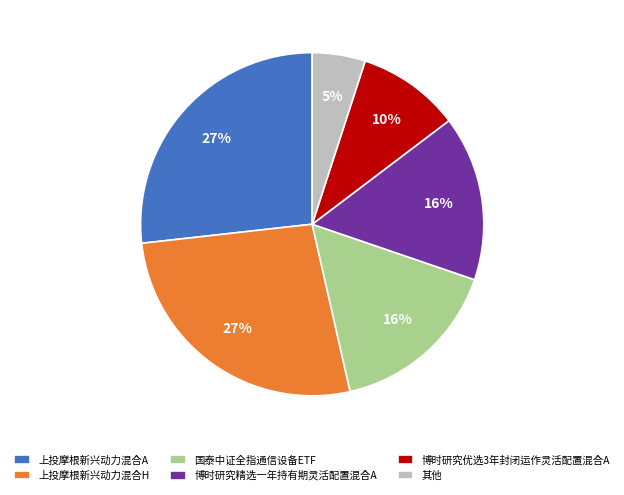

How many segments does this pie chart have?

6